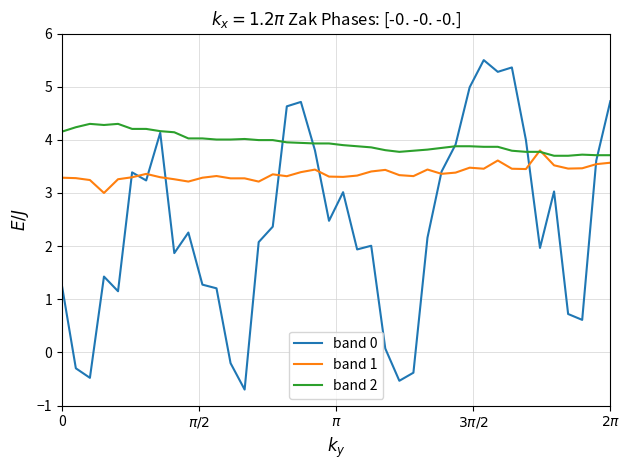

What is the highest value of the band 0 series?

5.5